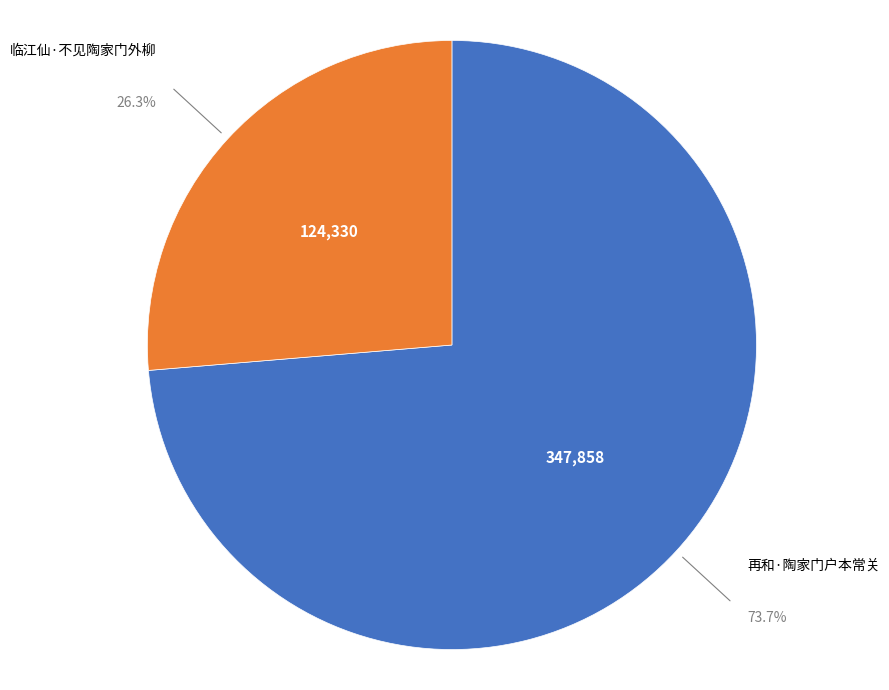

To the nearest percent, what is the difference between the largest and smallest slice percentages?

47%